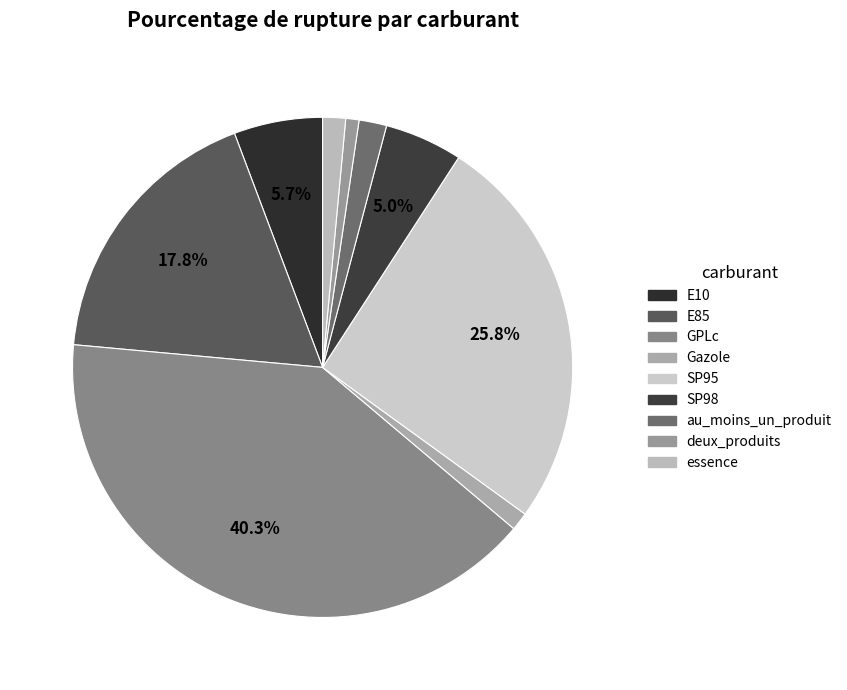

Is it true that essence is 16% of the pie?

False